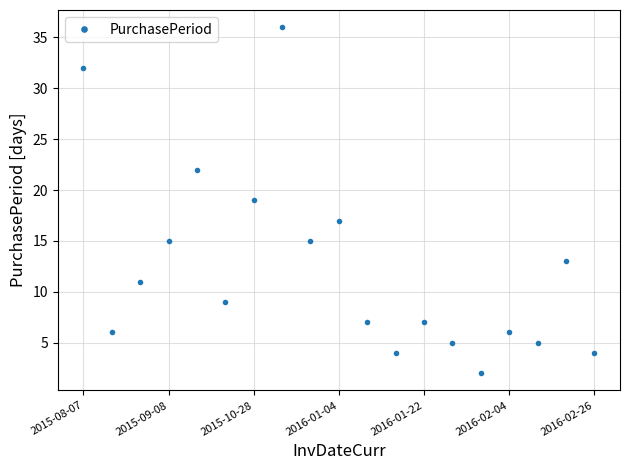

What is the greatest value displayed?

36